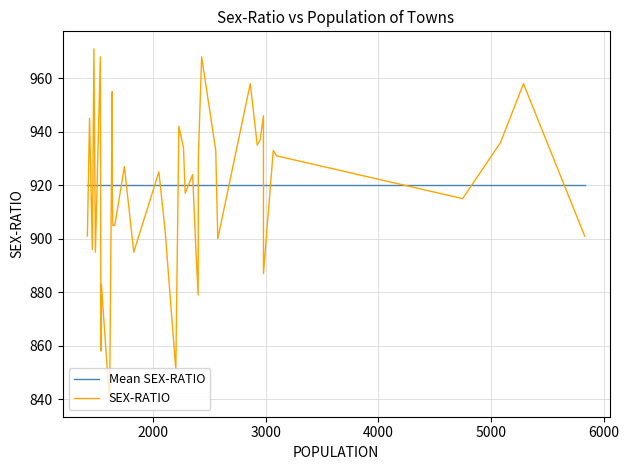

What is the average value of the SEX-RATIO series?

916